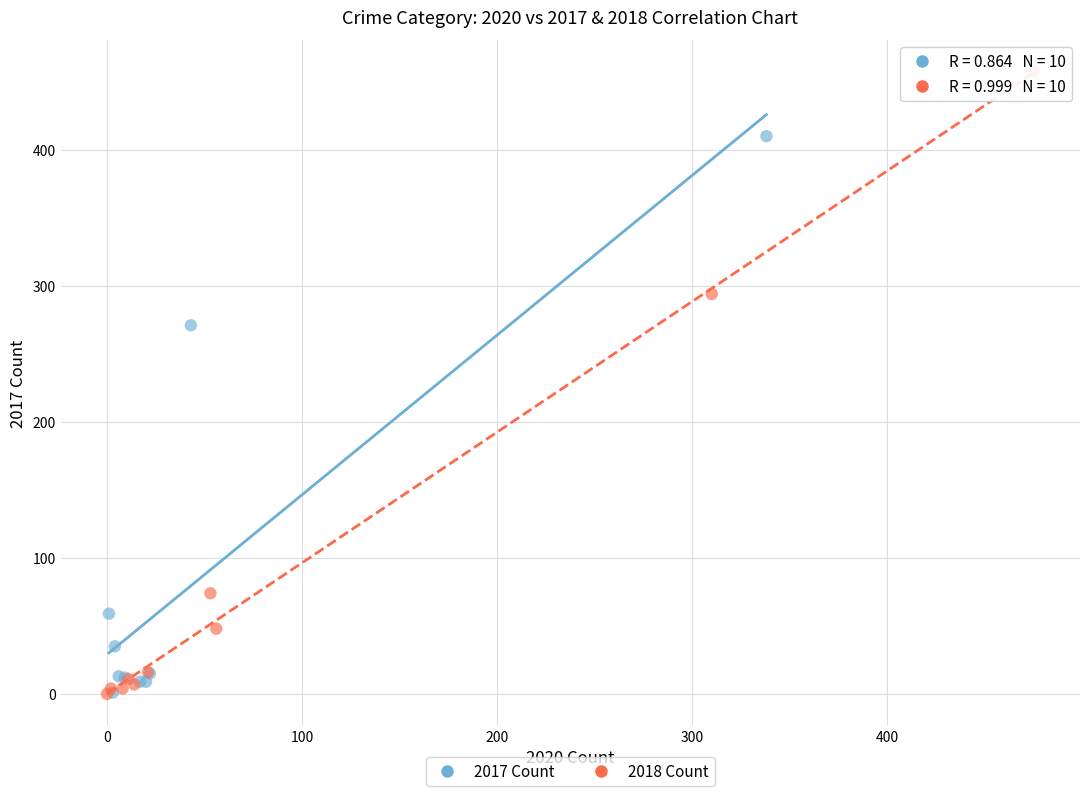

Which series has the widest spread of Y values?

2018 Count